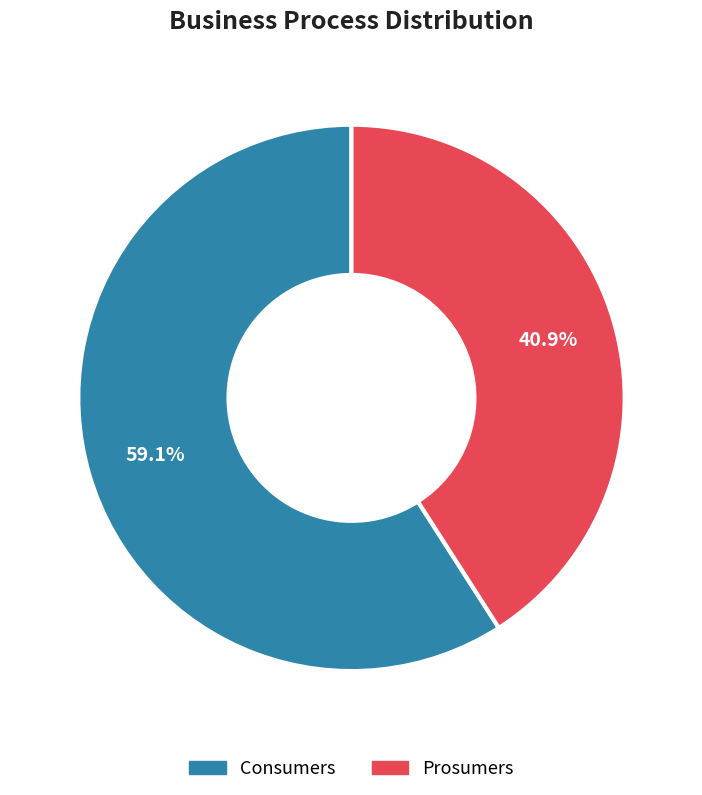

To the nearest percent, what is the difference between the largest and smallest slice percentages?

18%